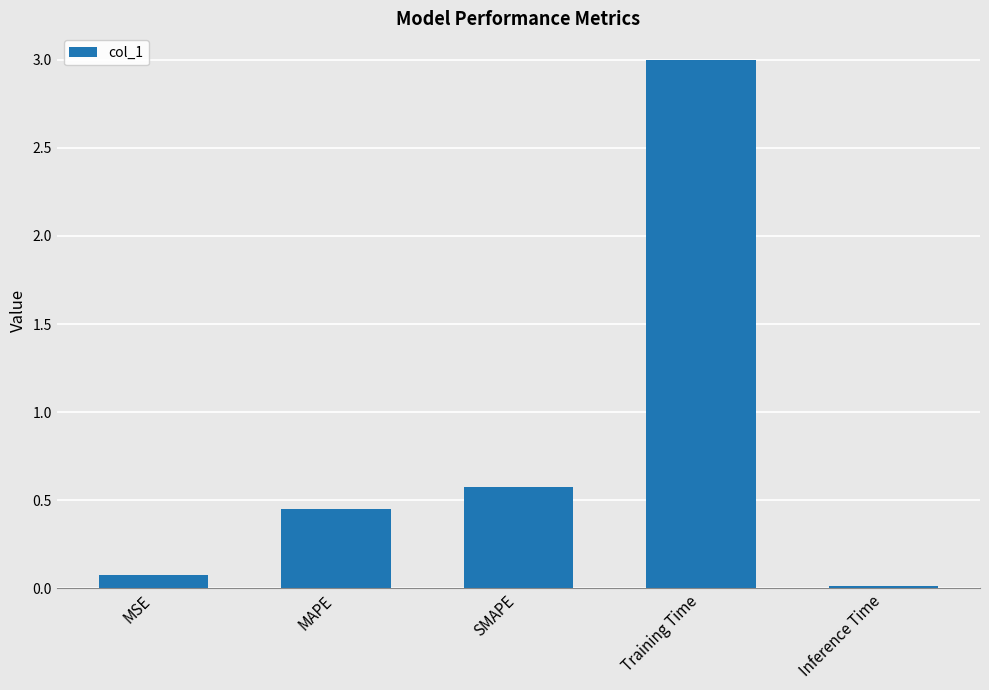

Rank the categories by value from highest to lowest.

Training Time, SMAPE, MAPE, MSE, Inference Time